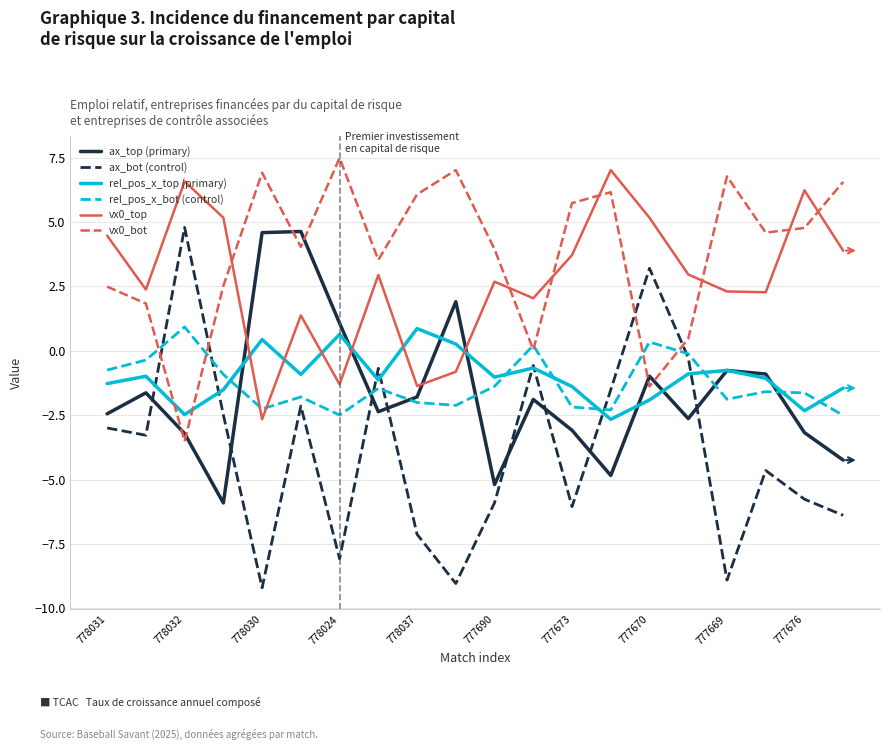

Which series has the widest spread of values?

ax_bot (control)